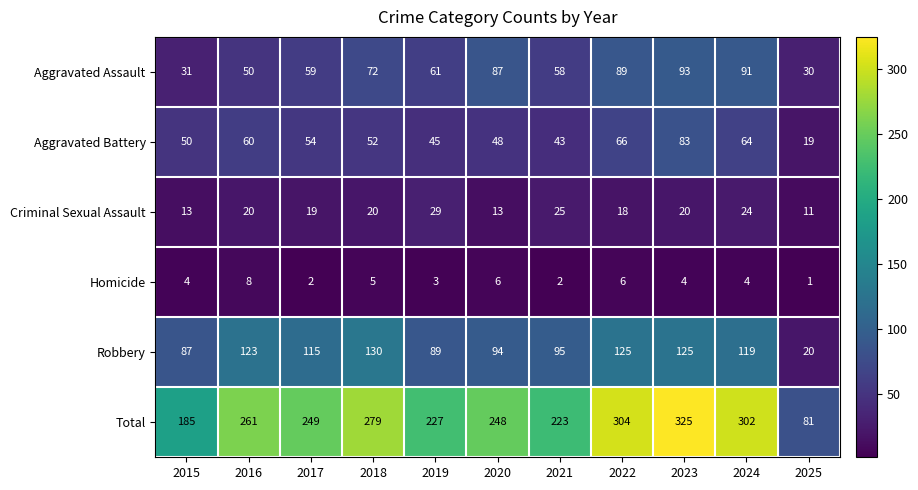

At which category is the sum across all series the highest?

2023